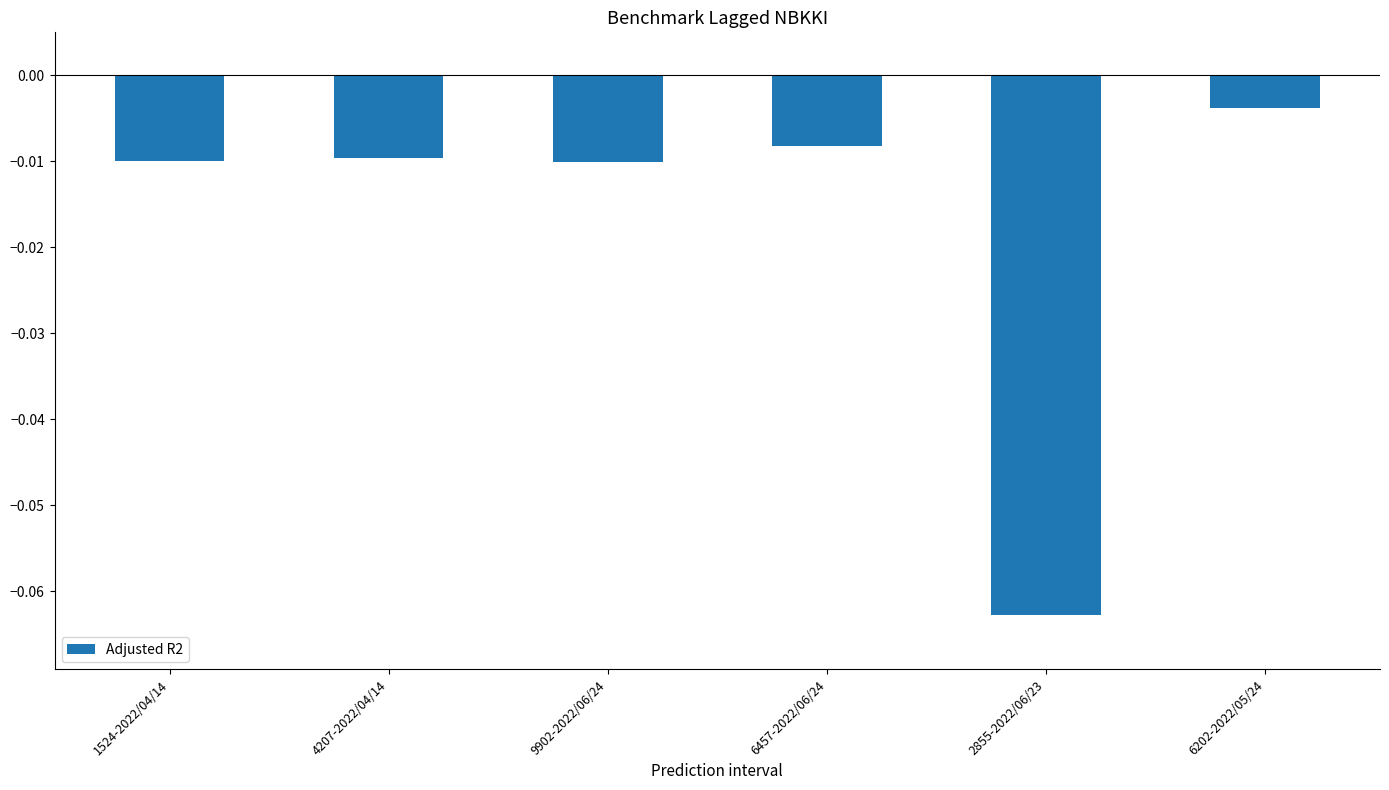

At which category does the chart reach its peak across all series?

6202-2022/05/24